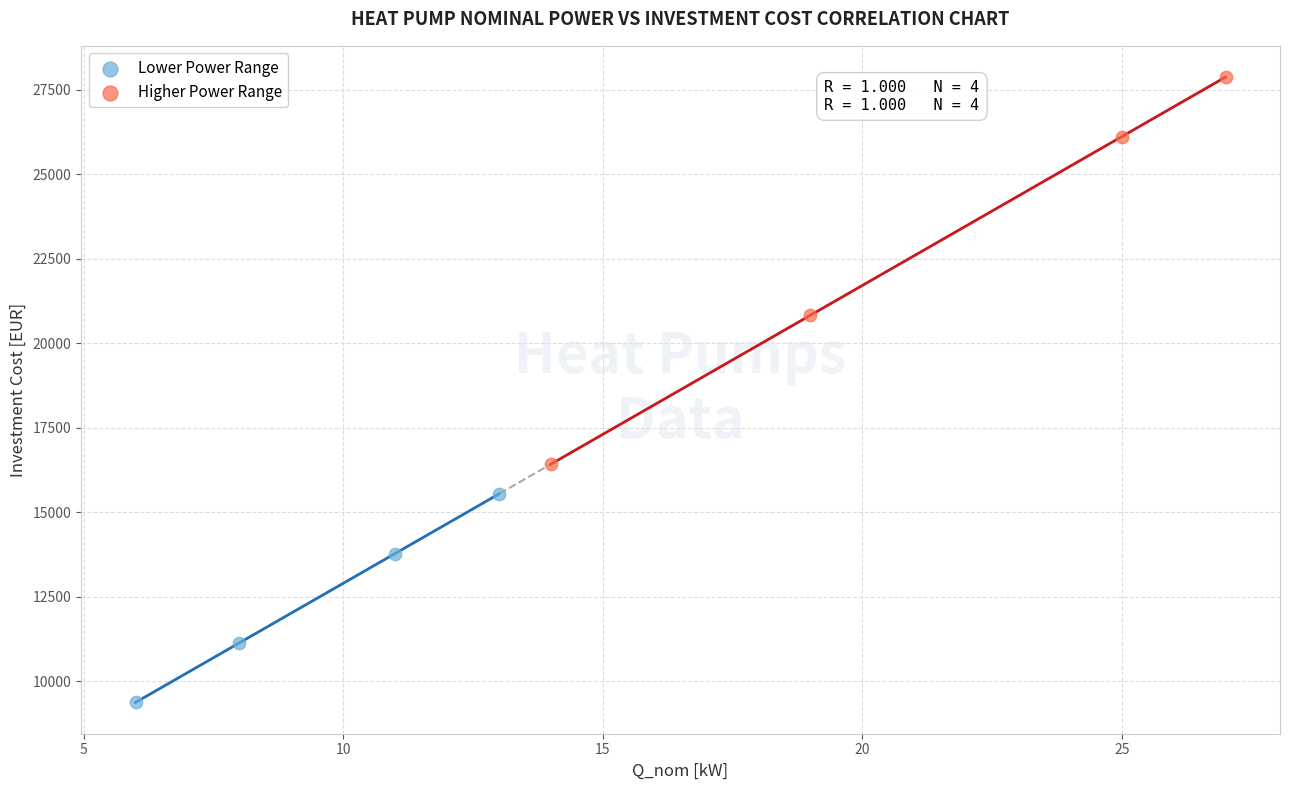

Which series contains the lowest Y value?

Lower Power Range